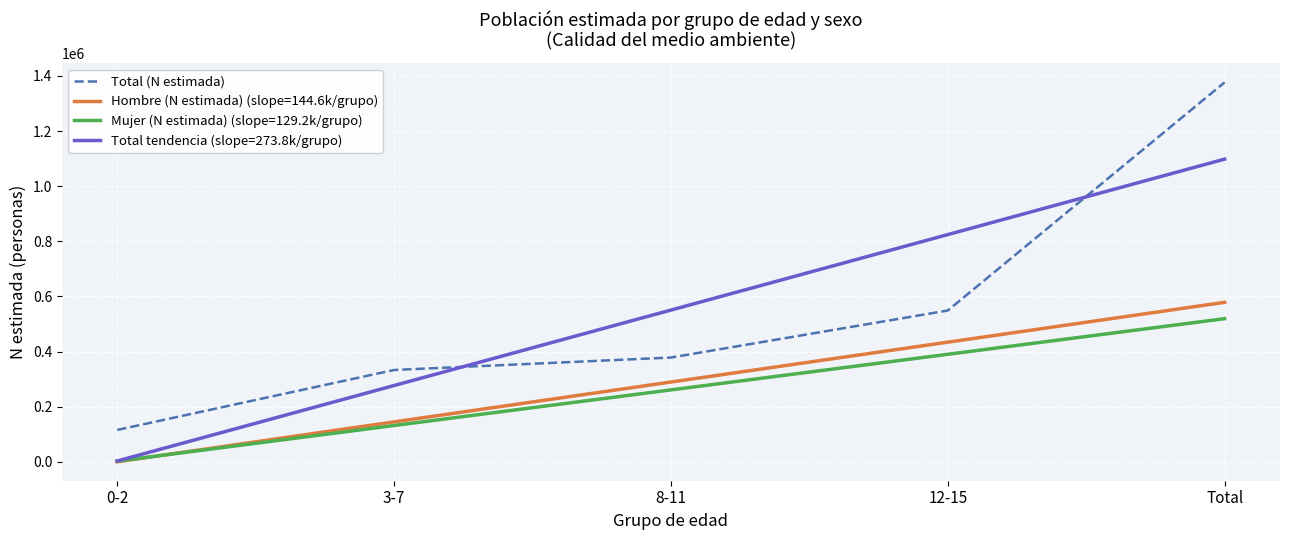

At which category does the chart reach its minimum across all series?

0-2